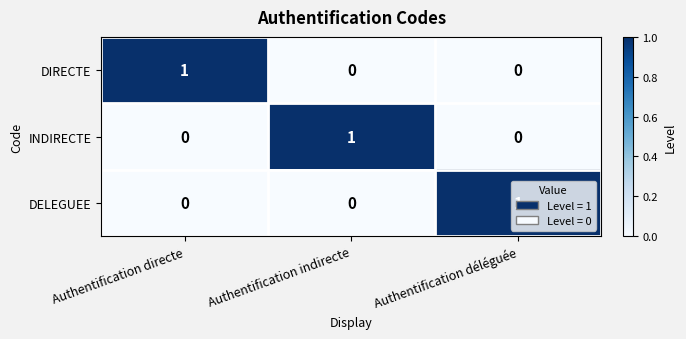

The value of DIRECTE at Authentification indirecte is 0. True or false?

True